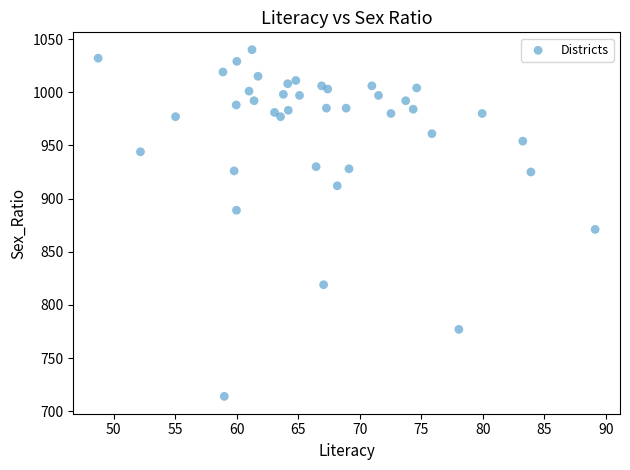

What Y value in the scatter plot is closest to 877?

871